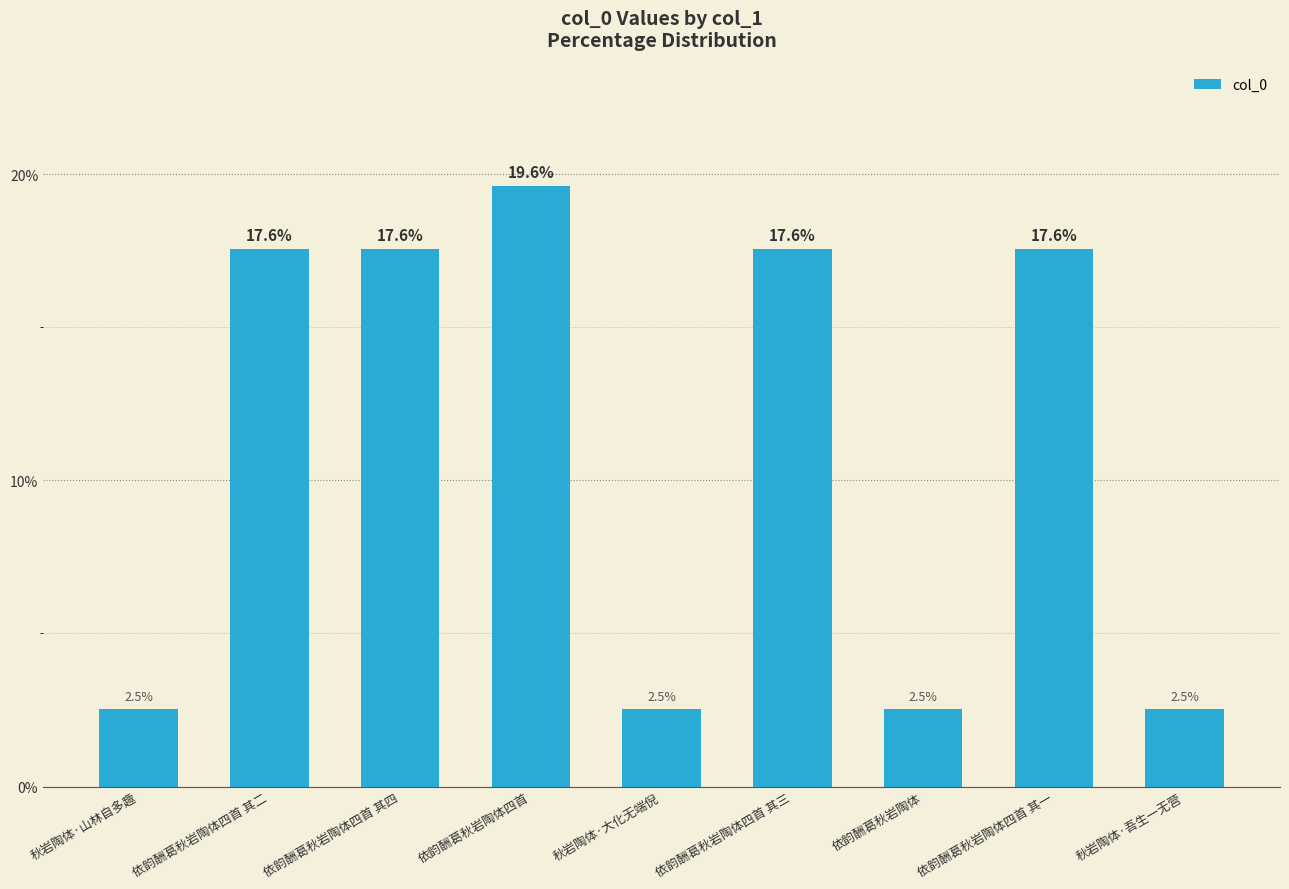

What is the sum of all values?

100.0